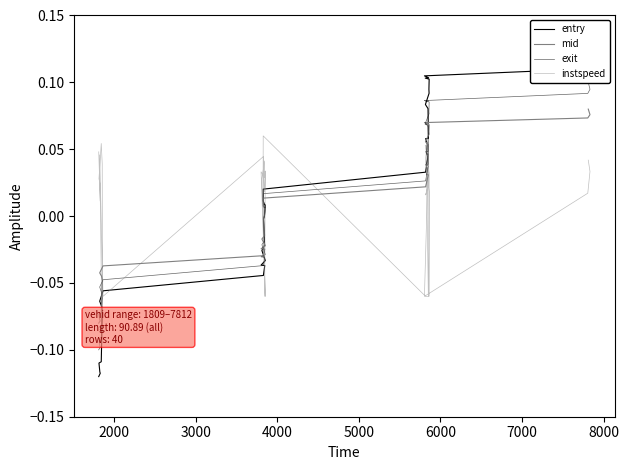

How many negative values does the mid series have?

17